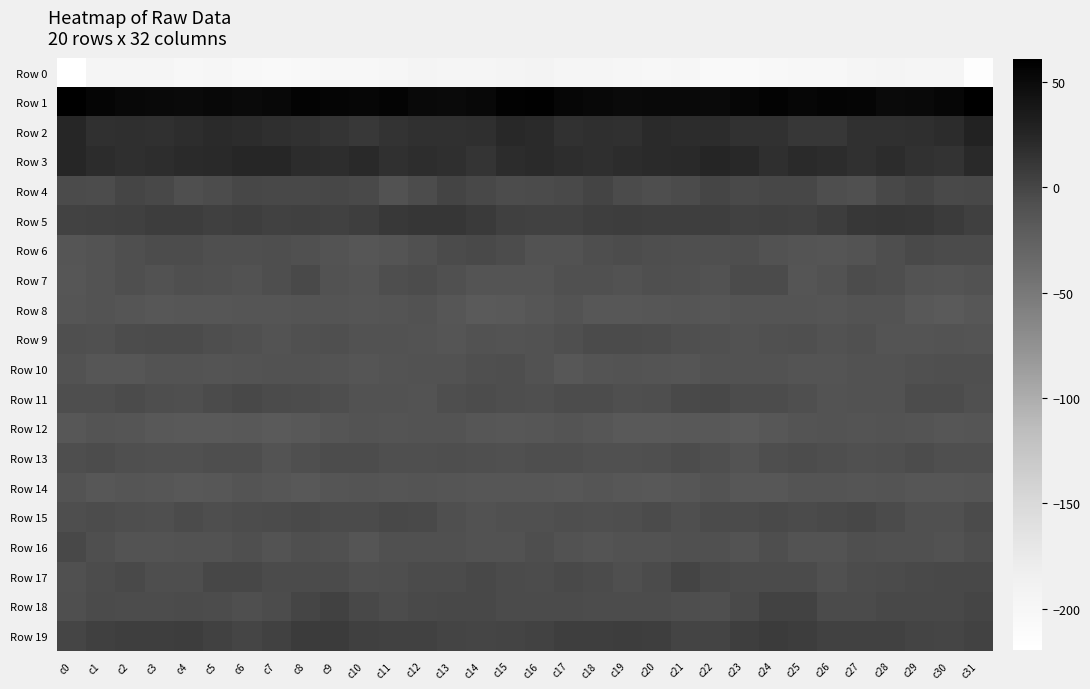

Which series has the widest spread of values?

Row 0